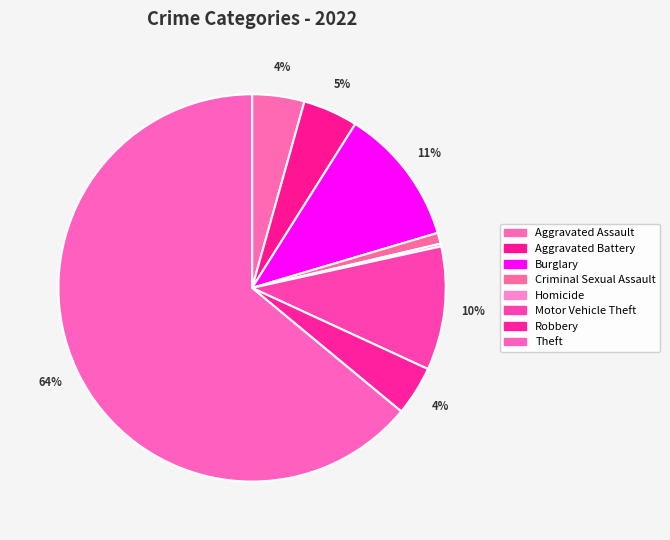

Does any single category account for the majority?

Yes